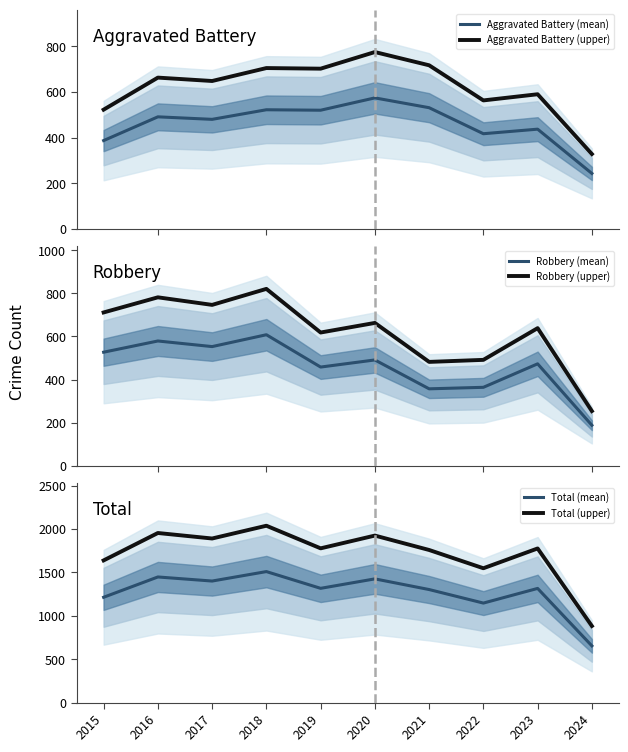

Is the value of Total (upper) at 2021 greater than the value of Total (mean) at 2017?

Yes